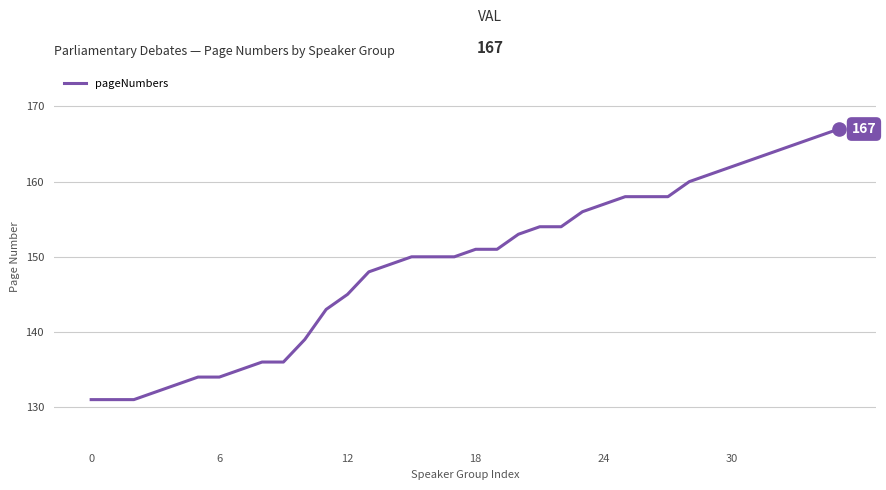

What is the maximum value shown in the chart?

167